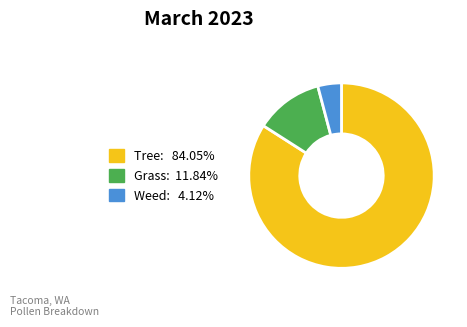

Is there any slice that represents more than half of the pie?

Yes